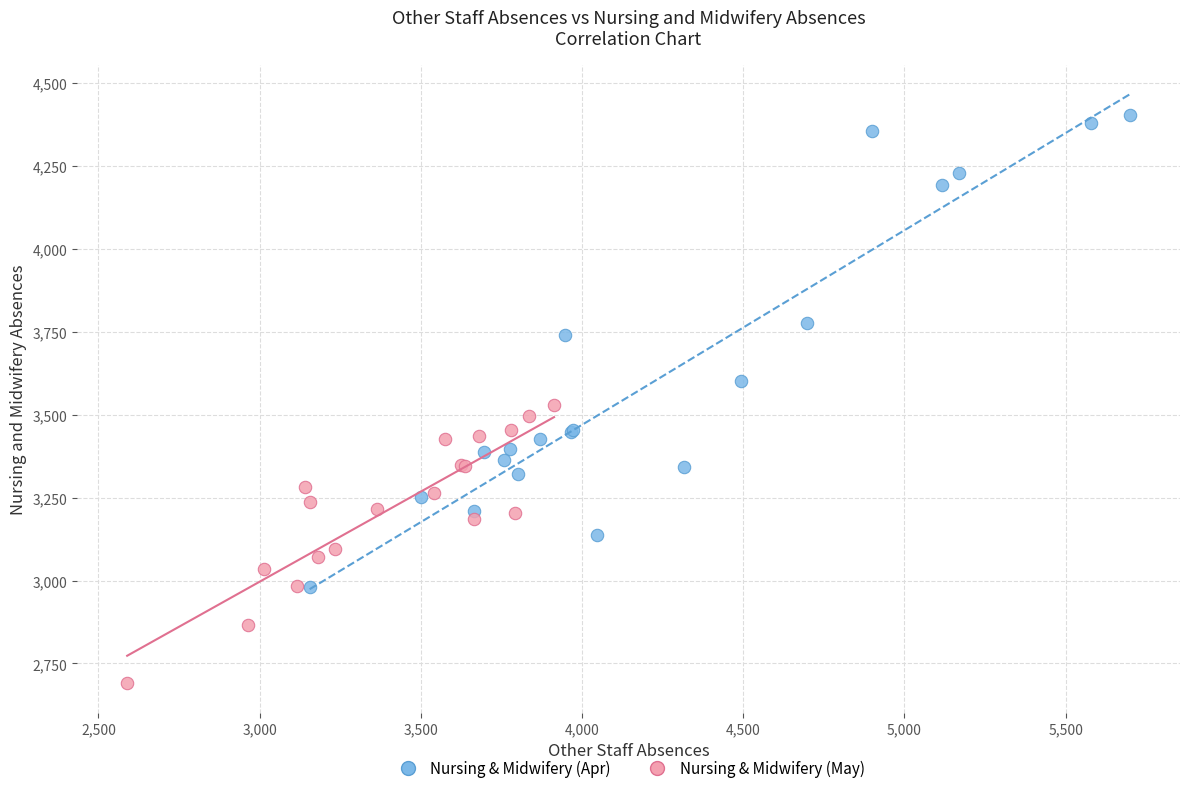

Which series has the largest Y range (max minus min)?

Nursing & Midwifery (Apr)